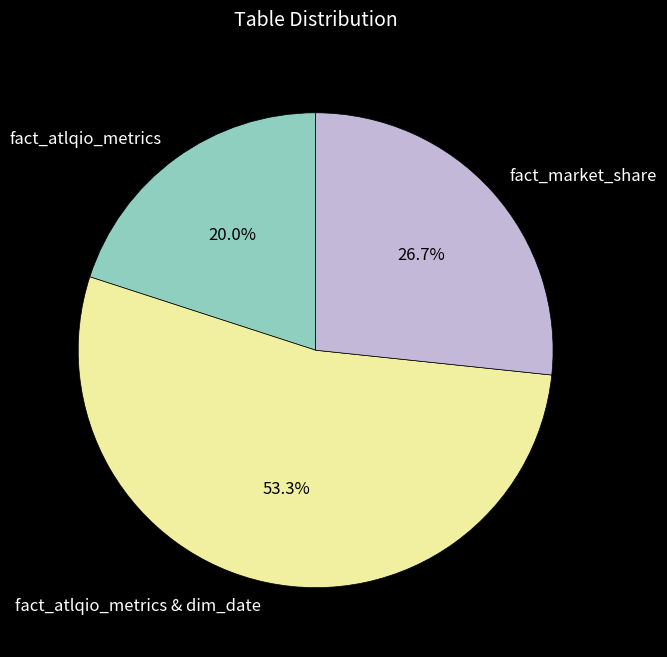

To the nearest percent, what is the difference between the fact_atlqio_metrics and fact_atlqio_metrics & dim_date slice percentages?

33%